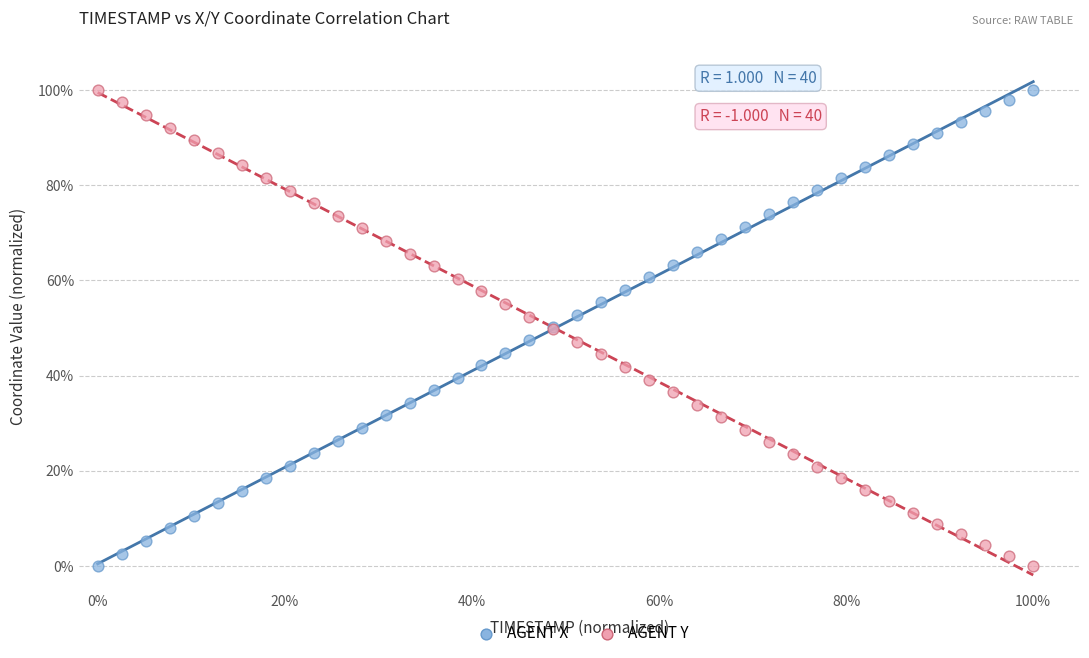

What are all the series names shown in the legend?

AGENT X, AGENT Y